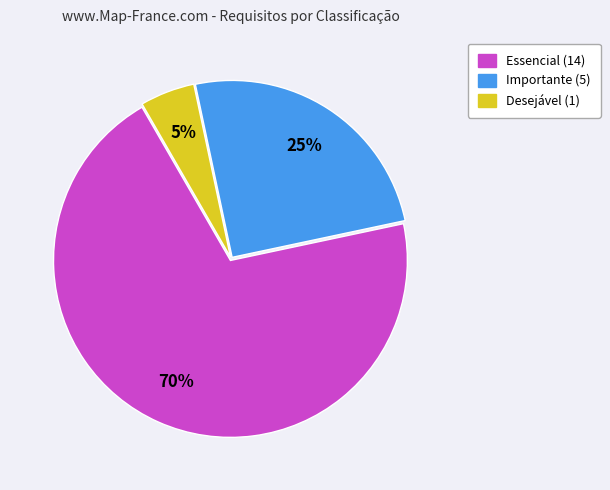

Which category has the smallest portion of the pie?

Desejável